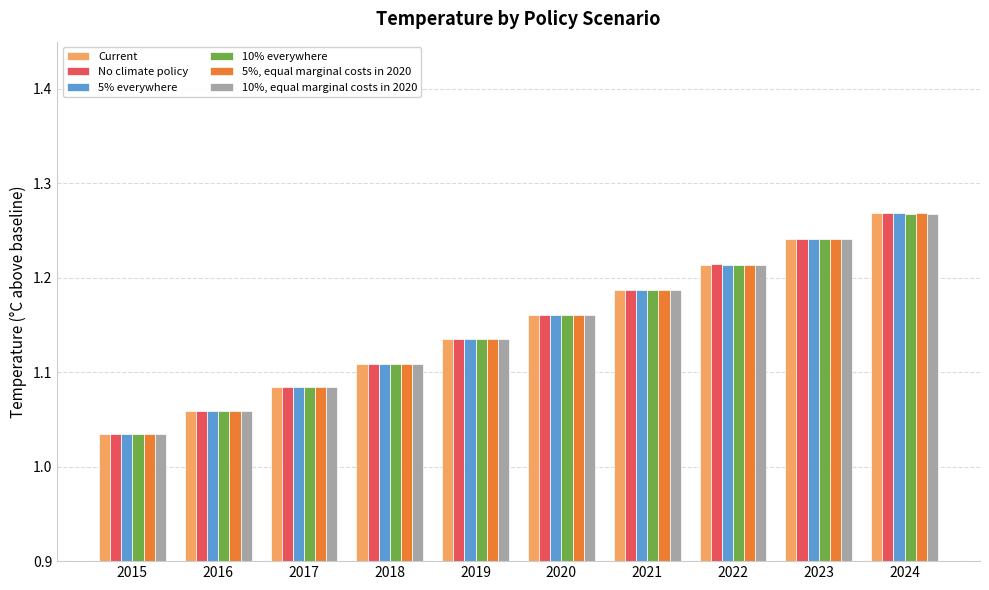

How many bars are there in each group?

6